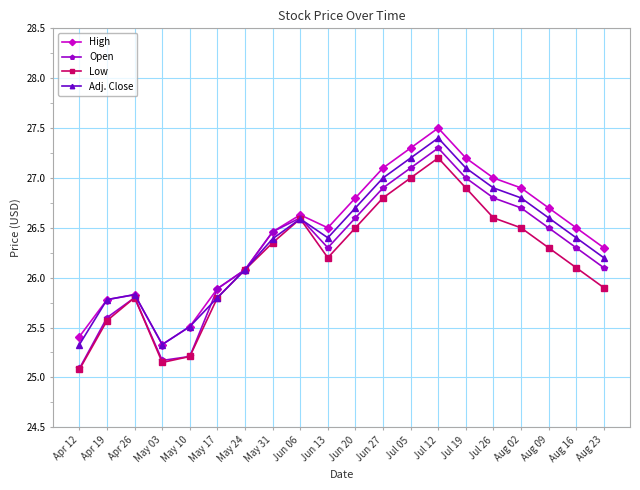

At which label is Adj. Close closest to 26?

May 24